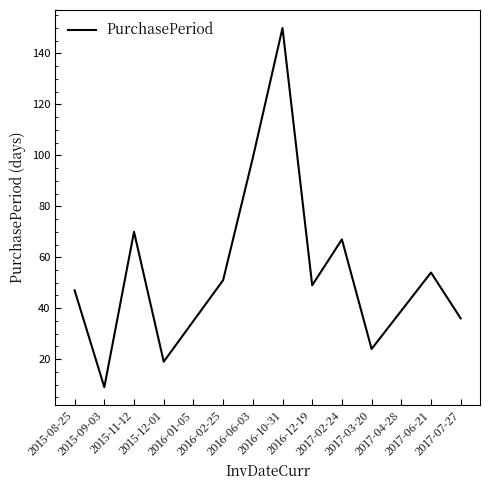

What is the maximum value shown in the chart?

150